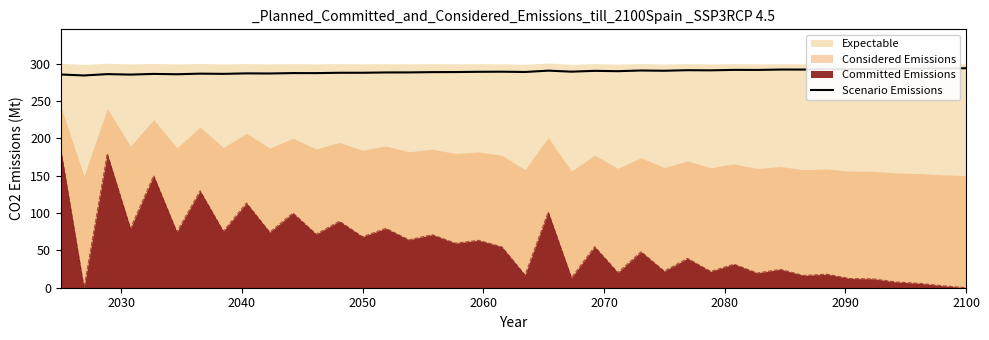

Does the chart have visible grid lines?

No